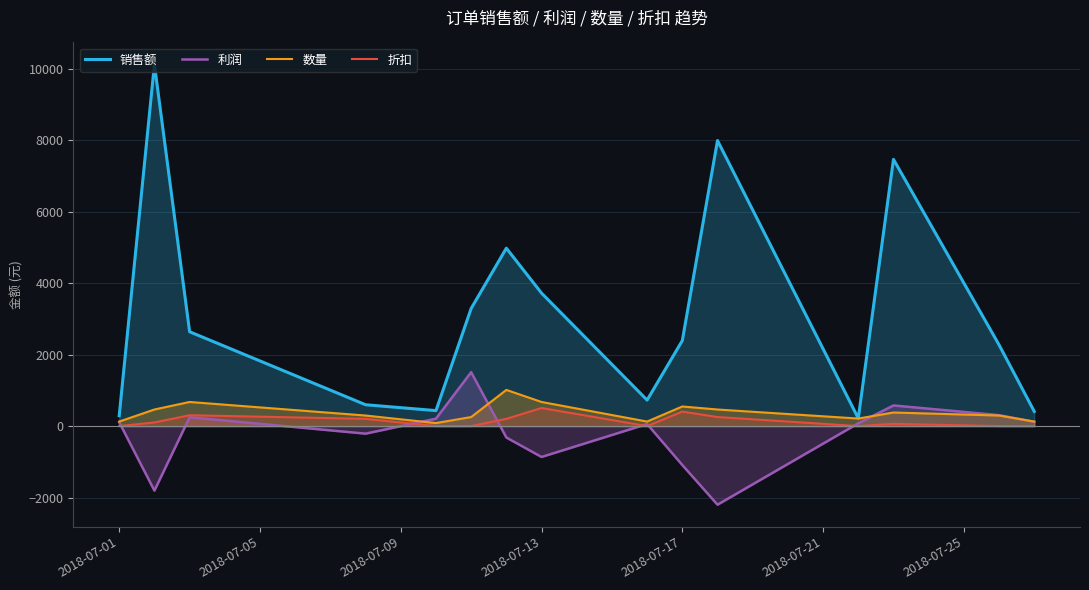

What is the smallest value displayed?

-2200.6